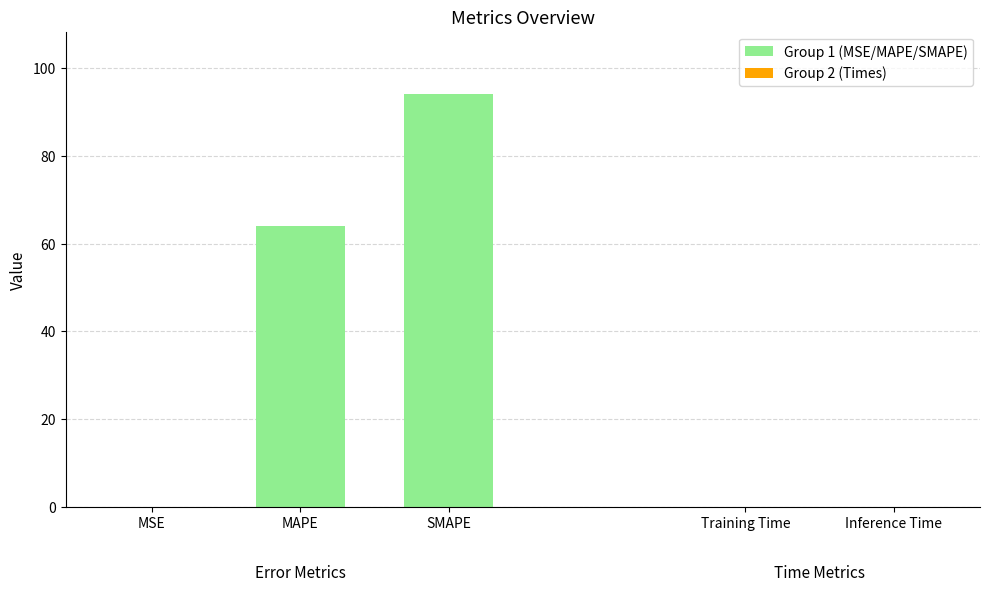

Does the chart contain stacked bars?

No